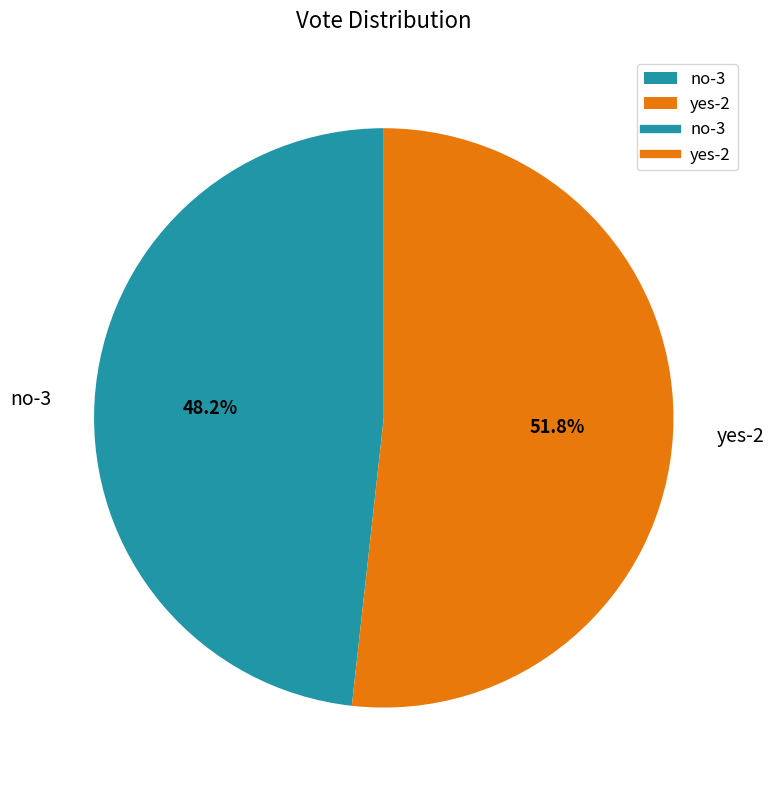

How much of the chart is everything except no-3?

51.8%